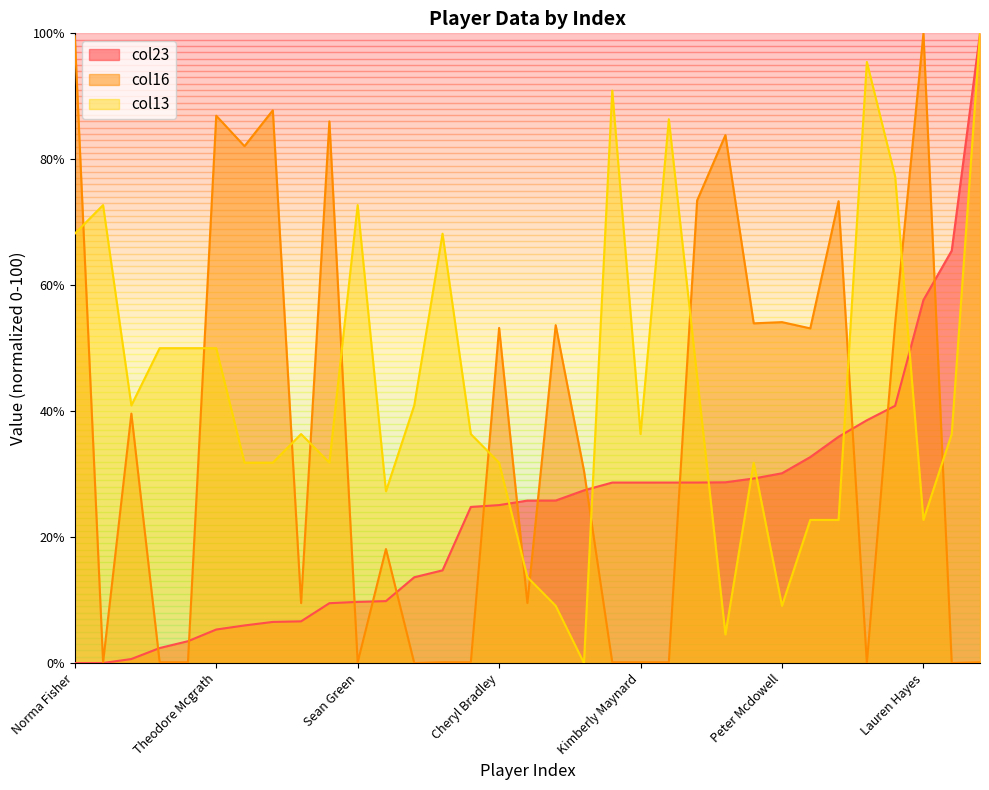

Which has a higher value, Bobby Flores or Sarah Villanueva?

Sarah Villanueva